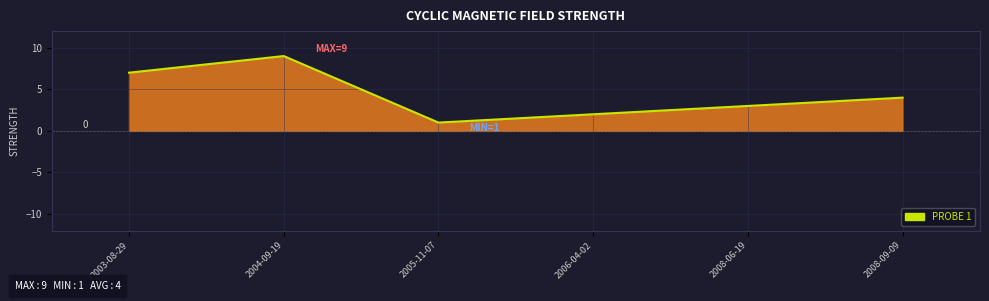

Is it true that the value at 2006-04-02 is 2?

True